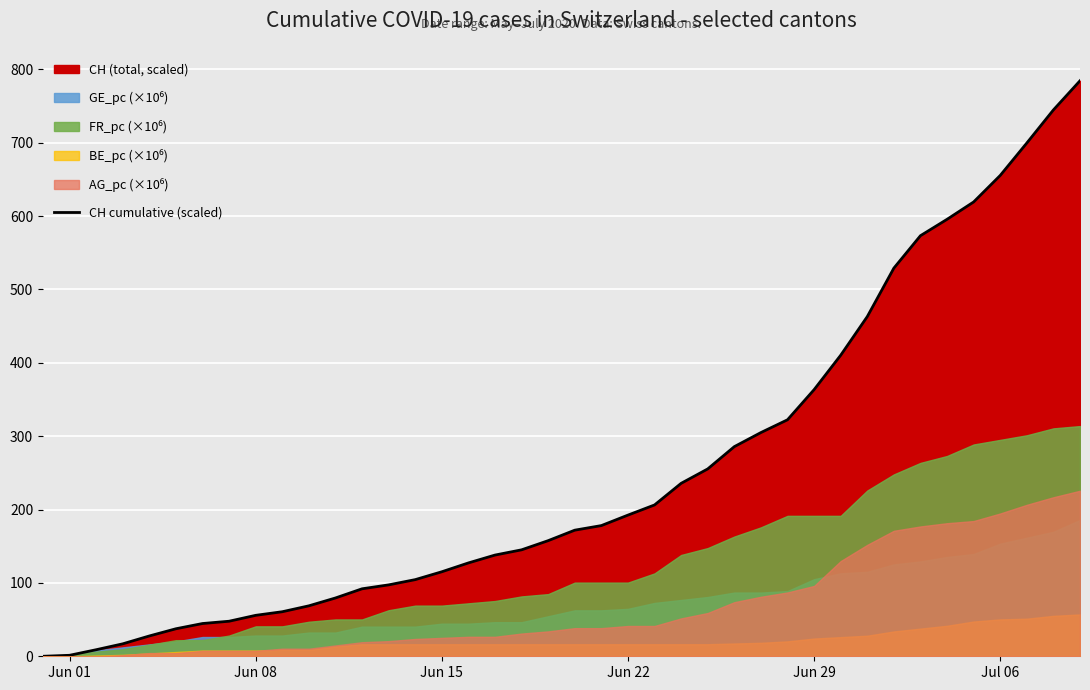

What is the maximum value shown in the chart?

784.4